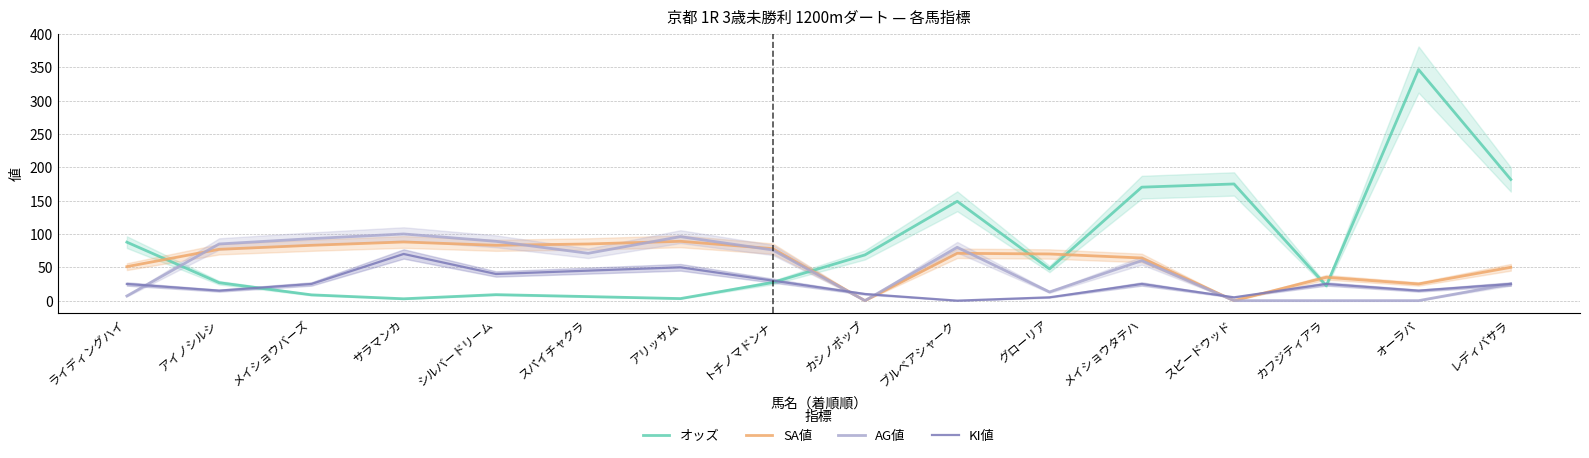

The value of オッズ at メイショウタテハ is 170.2. True or false?

True